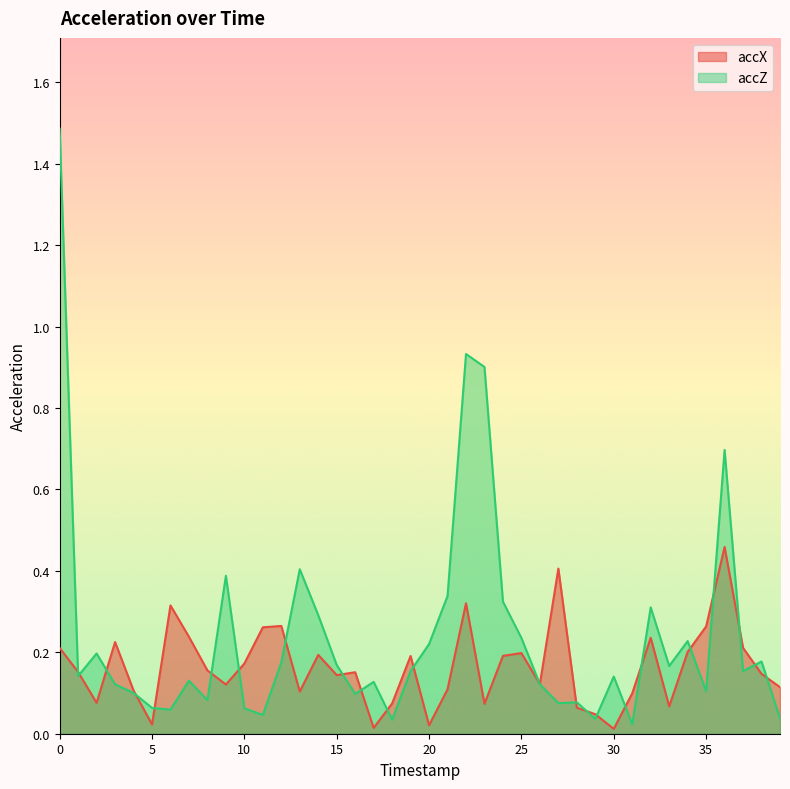

What is the maximum value shown in the chart?

1.5